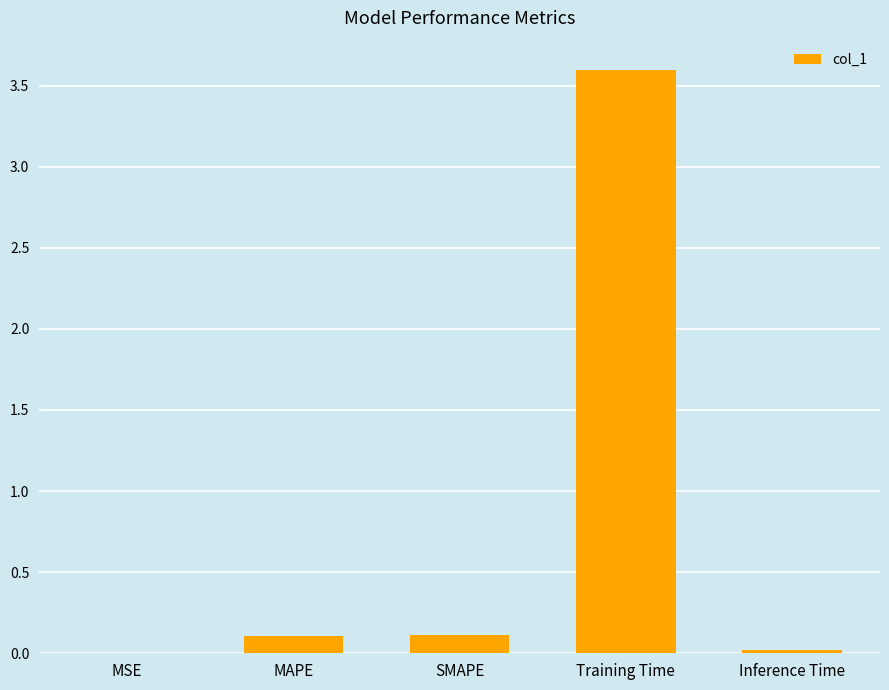

What is the sum of all values?

3.8